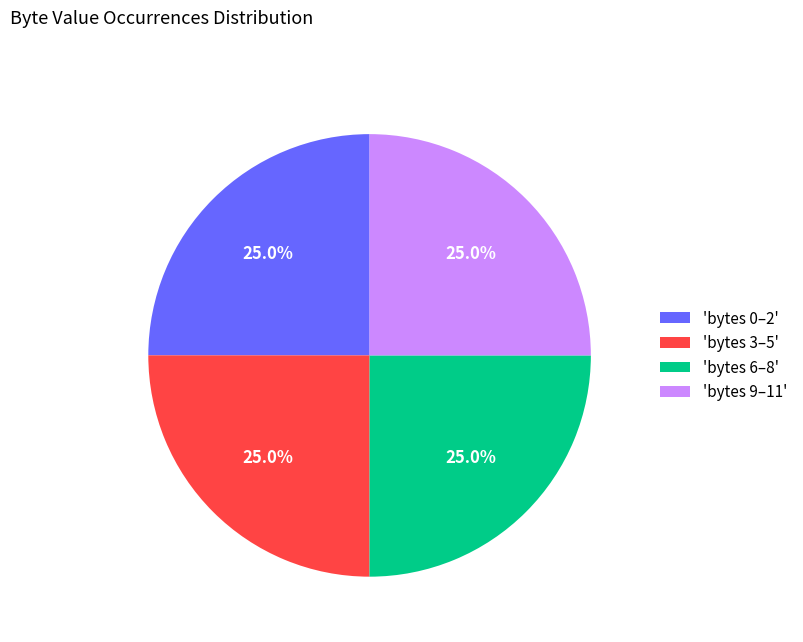

Approximately how many times larger is the value at 'bytes 6–8' compared to 'bytes 9–11'?

1.0